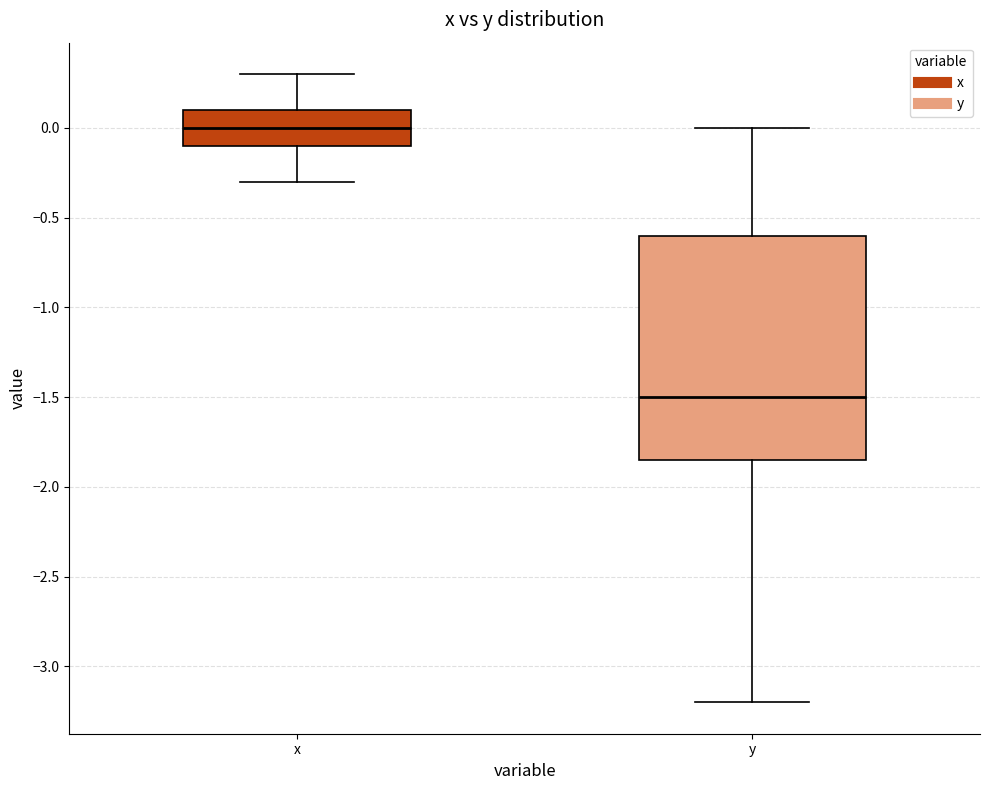

Reading left to right, read every box against the y-axis: the position of its median line, the range the box covers, and the ends of its whiskers. The values are not printed on the chart, so give them approximately, as read against the axis.

x: median 0.00, box -0.10 to 0.10, whiskers -0.30 to 0.30
y: median -1.50, box -1.85 to -0.60, whiskers -3.20 to 0.00